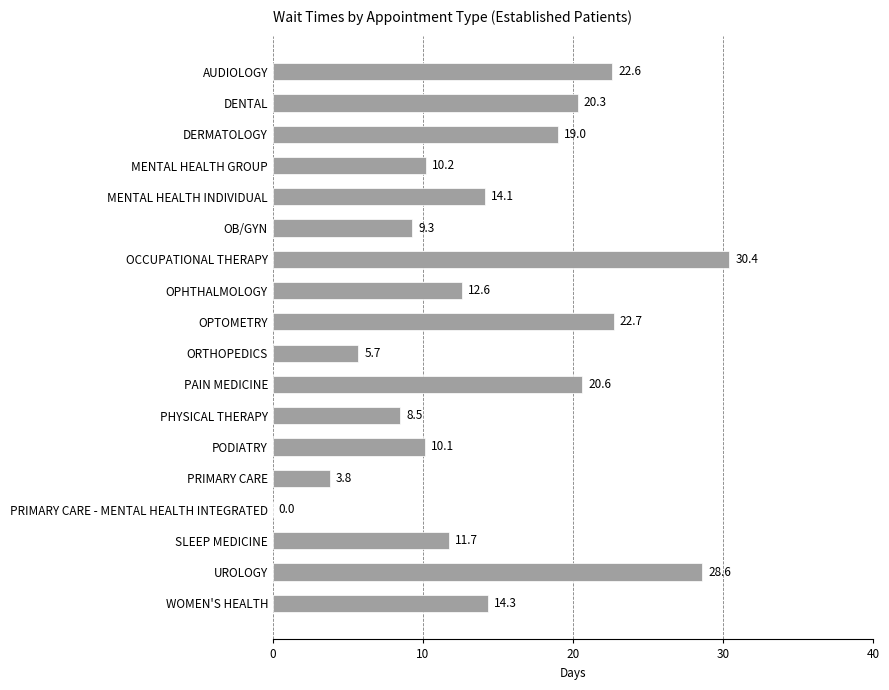

Between PAIN MEDICINE and PODIATRY, which is larger?

PAIN MEDICINE